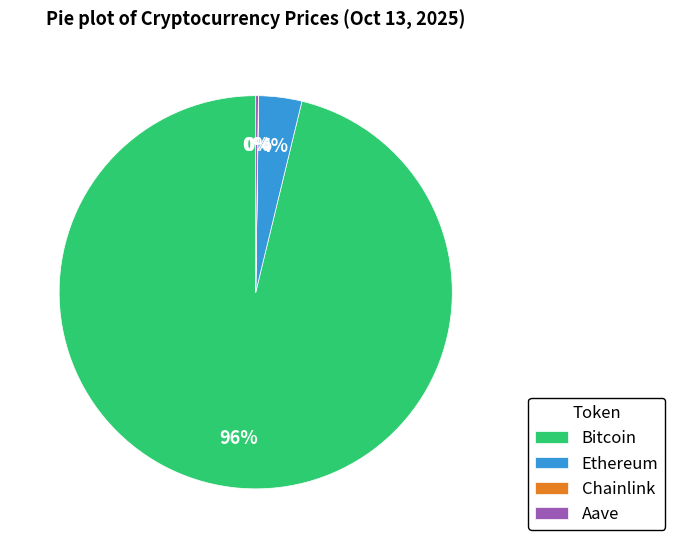

What is the largest slice in the pie chart?

Bitcoin